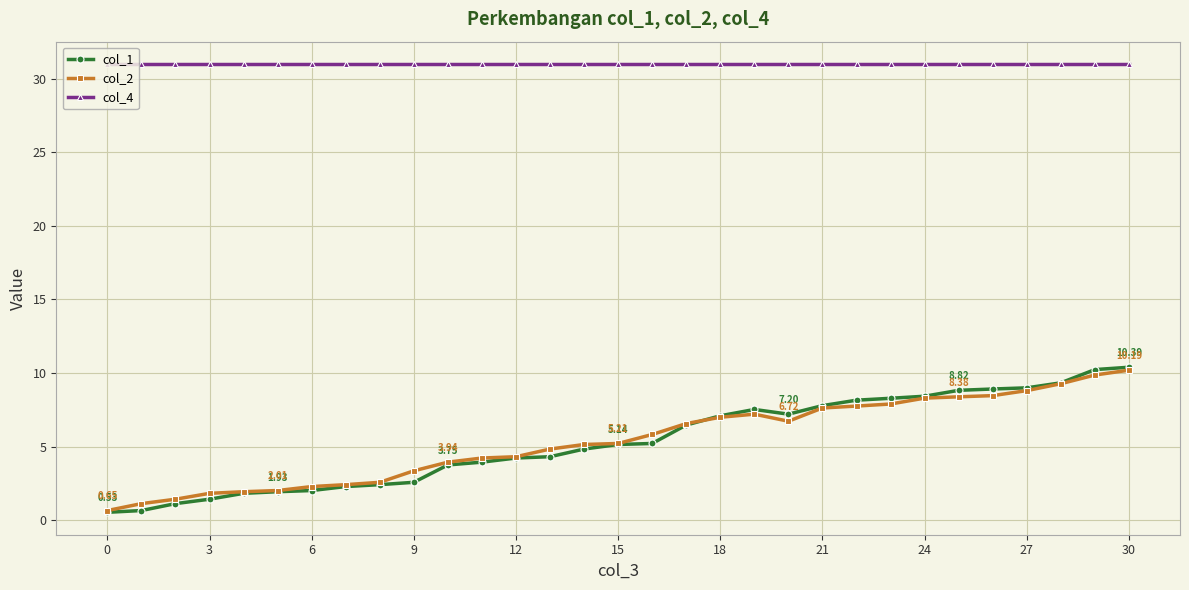

True or false: col_4 and col_1 intersect in this chart.

False